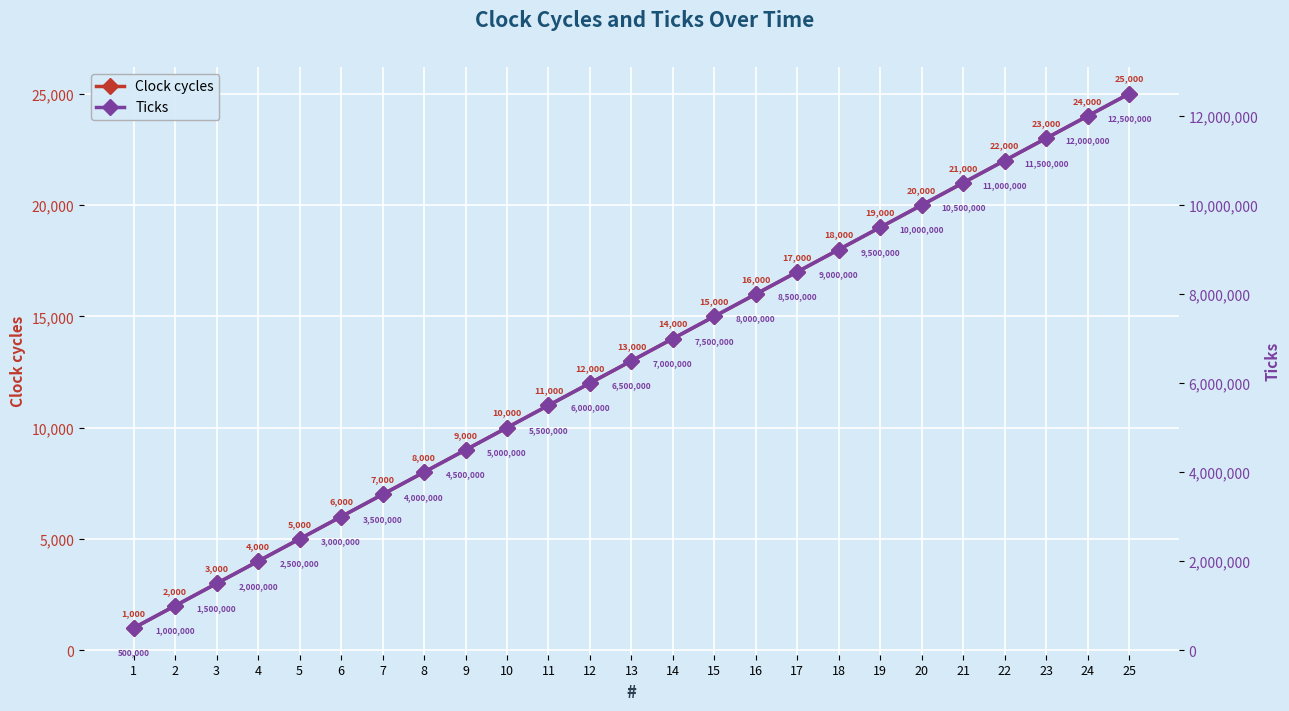

True or false: Clock cycles has more than 1 interior local peaks.

False